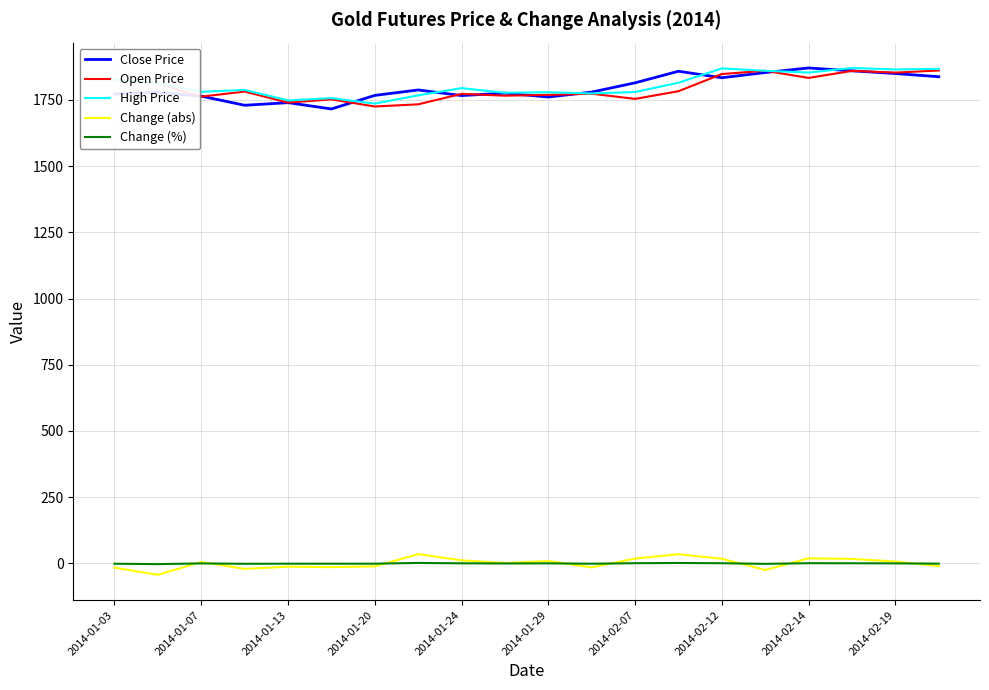

What is the maximum value shown in the chart?

1870.0